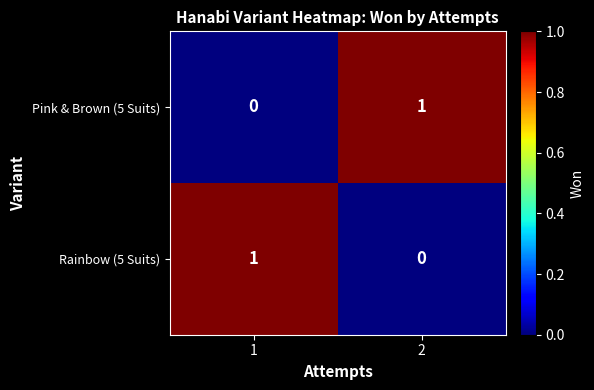

At how many categories does at least one series exceed 0?

2